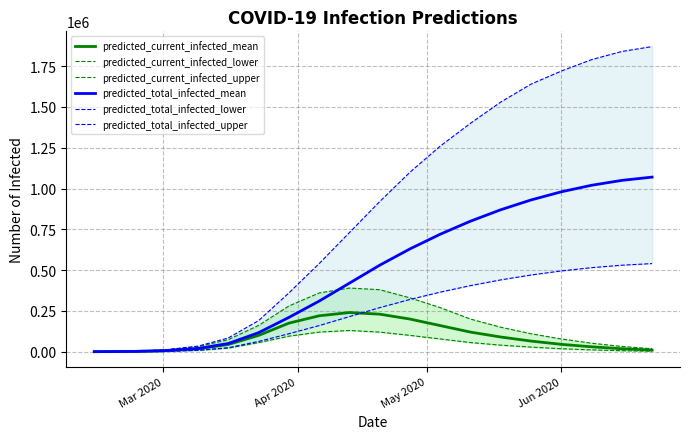

Is it true that predicted_total_infected_upper equals 250 at Mar 2020?

True